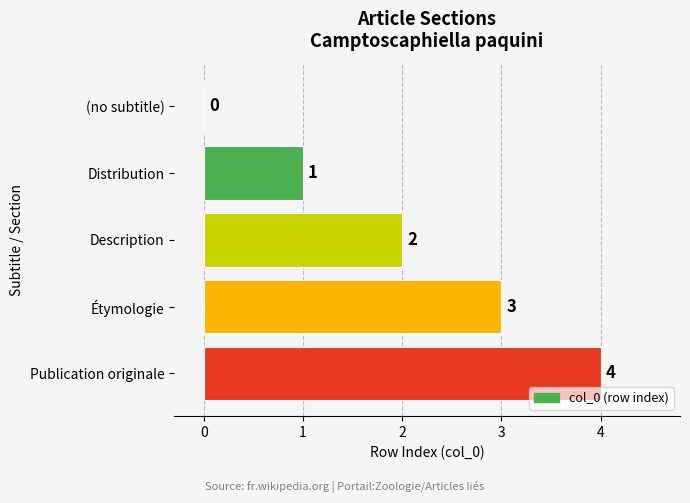

What is the greatest value displayed?

4